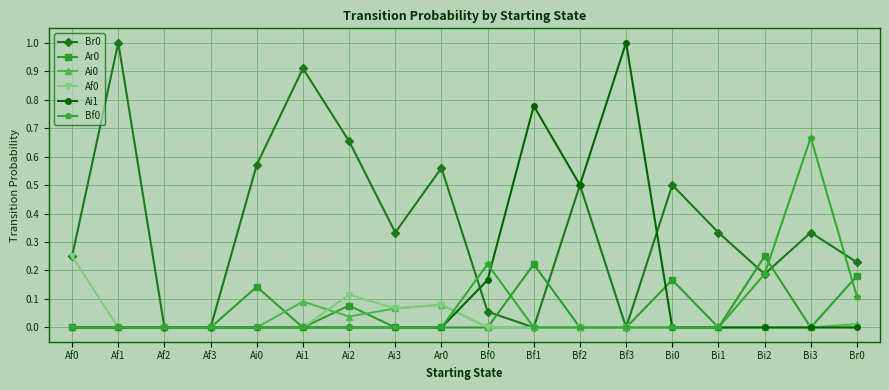

Is the value of Br0 at Bi3 greater than the value of Af0 at Bf1?

Yes